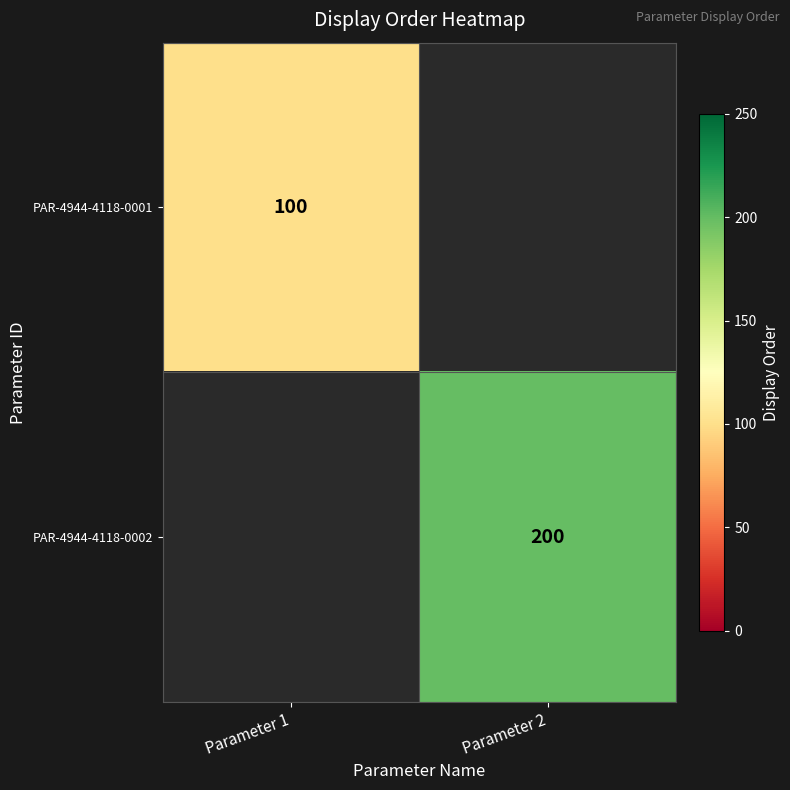

Is the value of PAR-4944-4118-0001 at Parameter 1 greater than the value of PAR-4944-4118-0002 at Parameter 2?

No